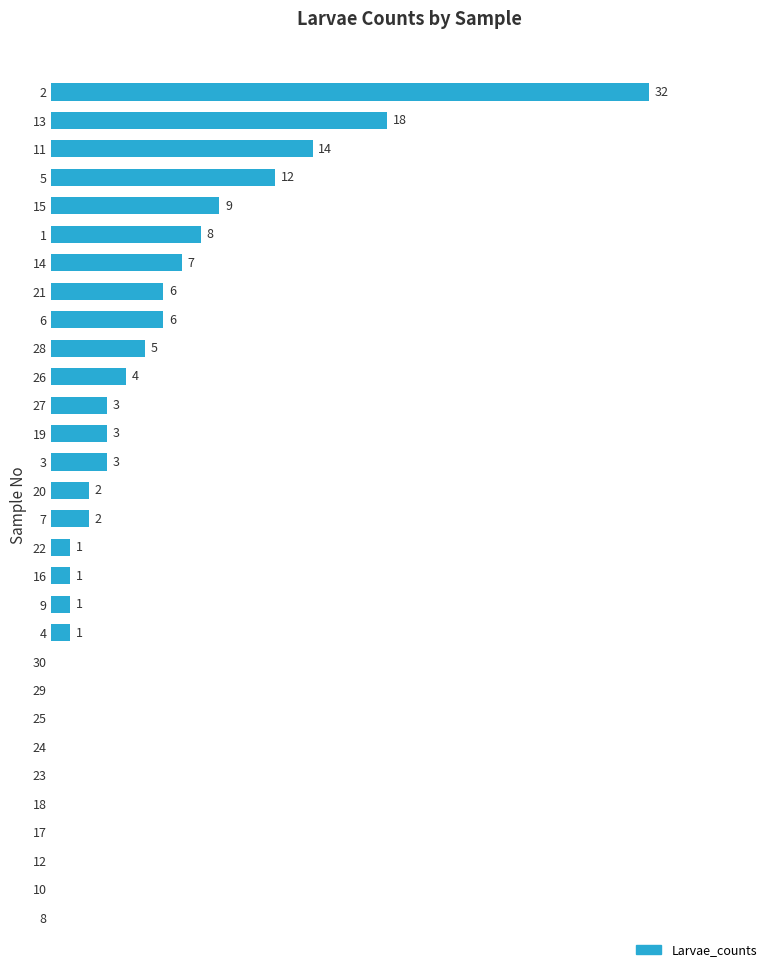

Are the bars horizontal?

Yes